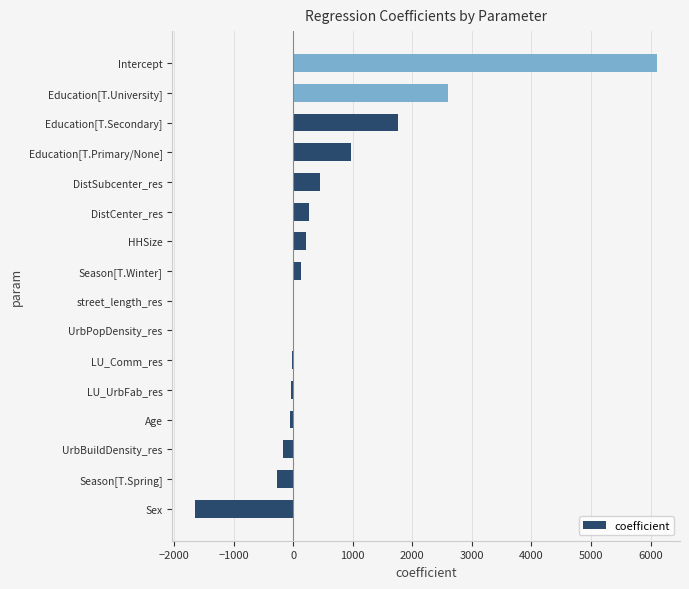

Between Intercept and Education[T.Secondary], which is larger?

Intercept